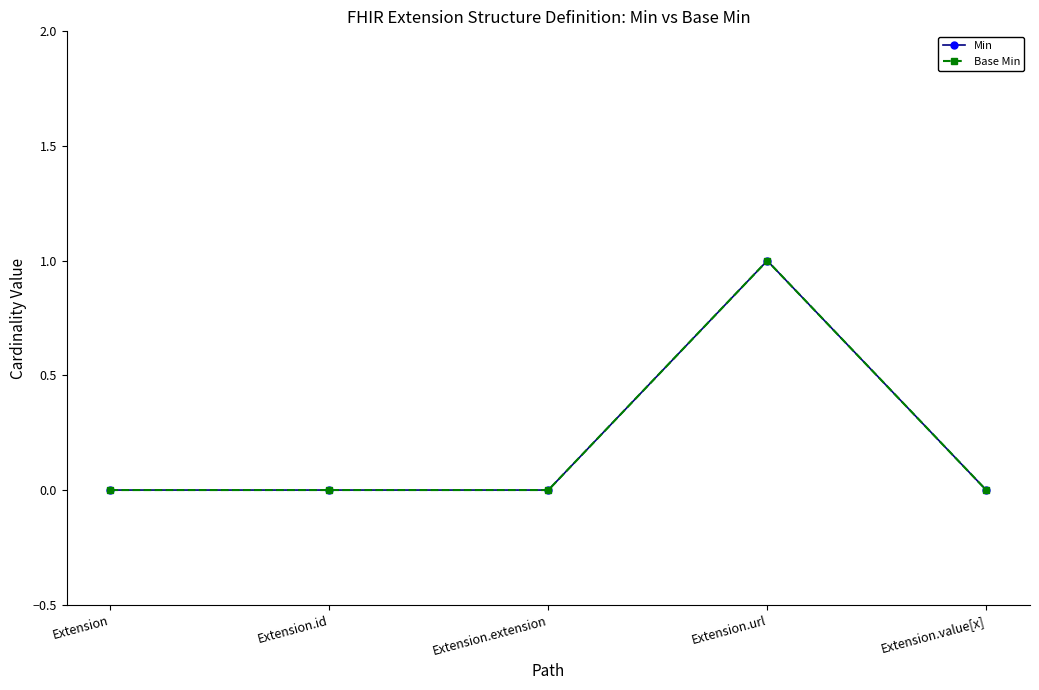

Is this an area chart (filled region under the line)?

No